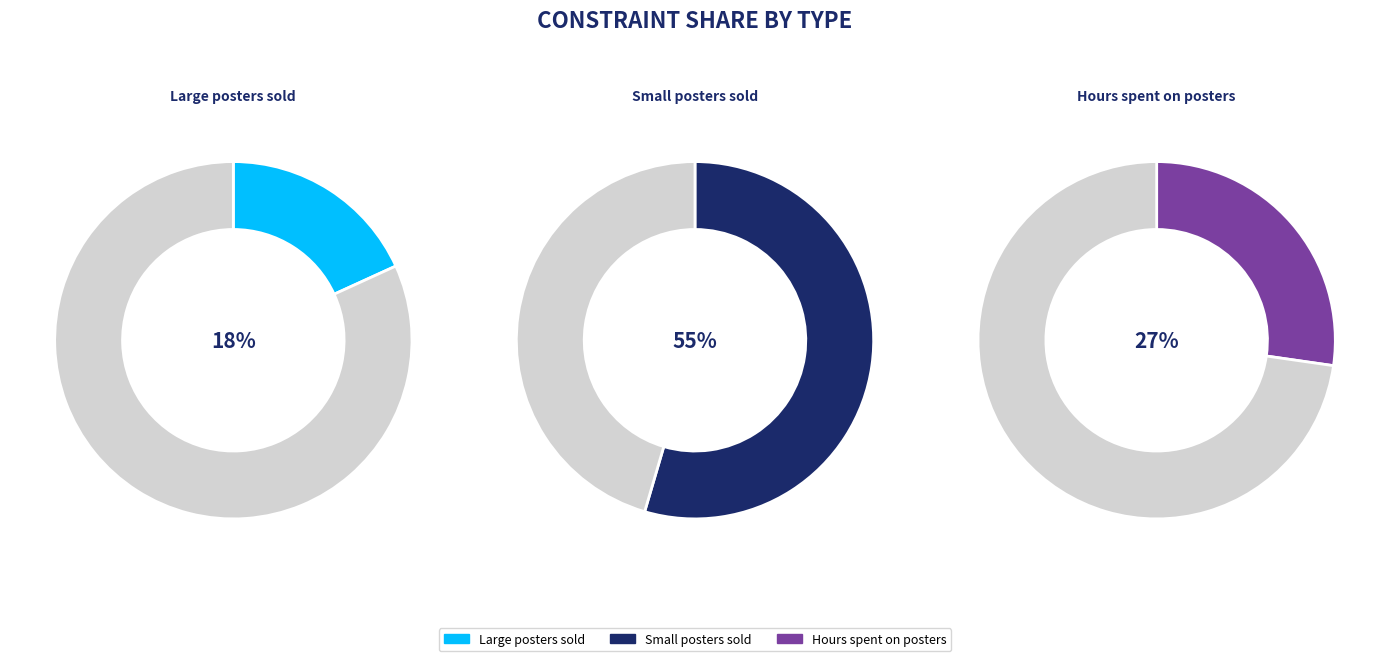

Which slice is the largest?

Small posters sold